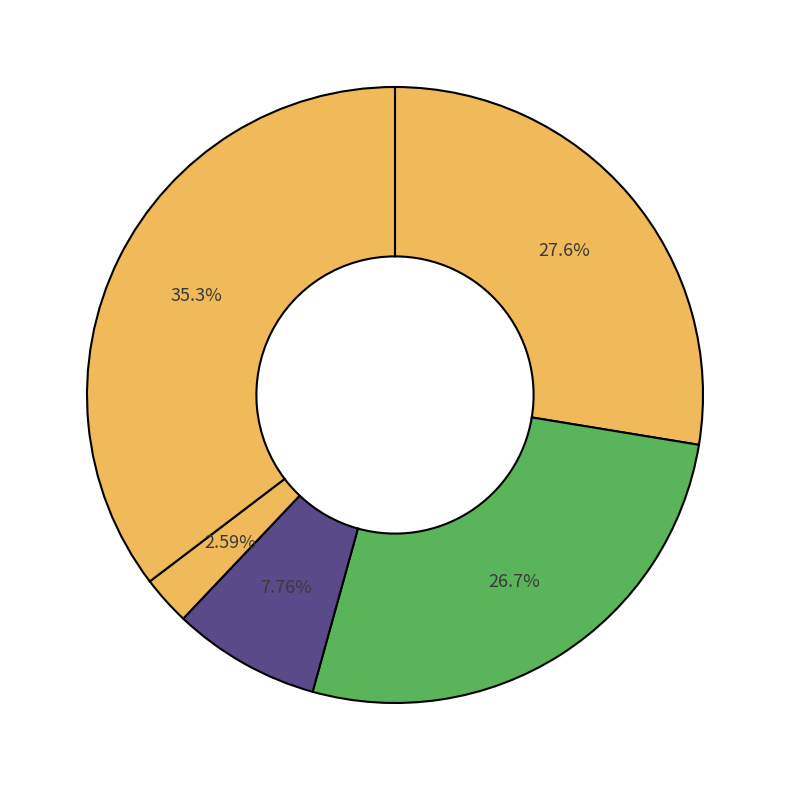

Count the number of slices in the pie.

5